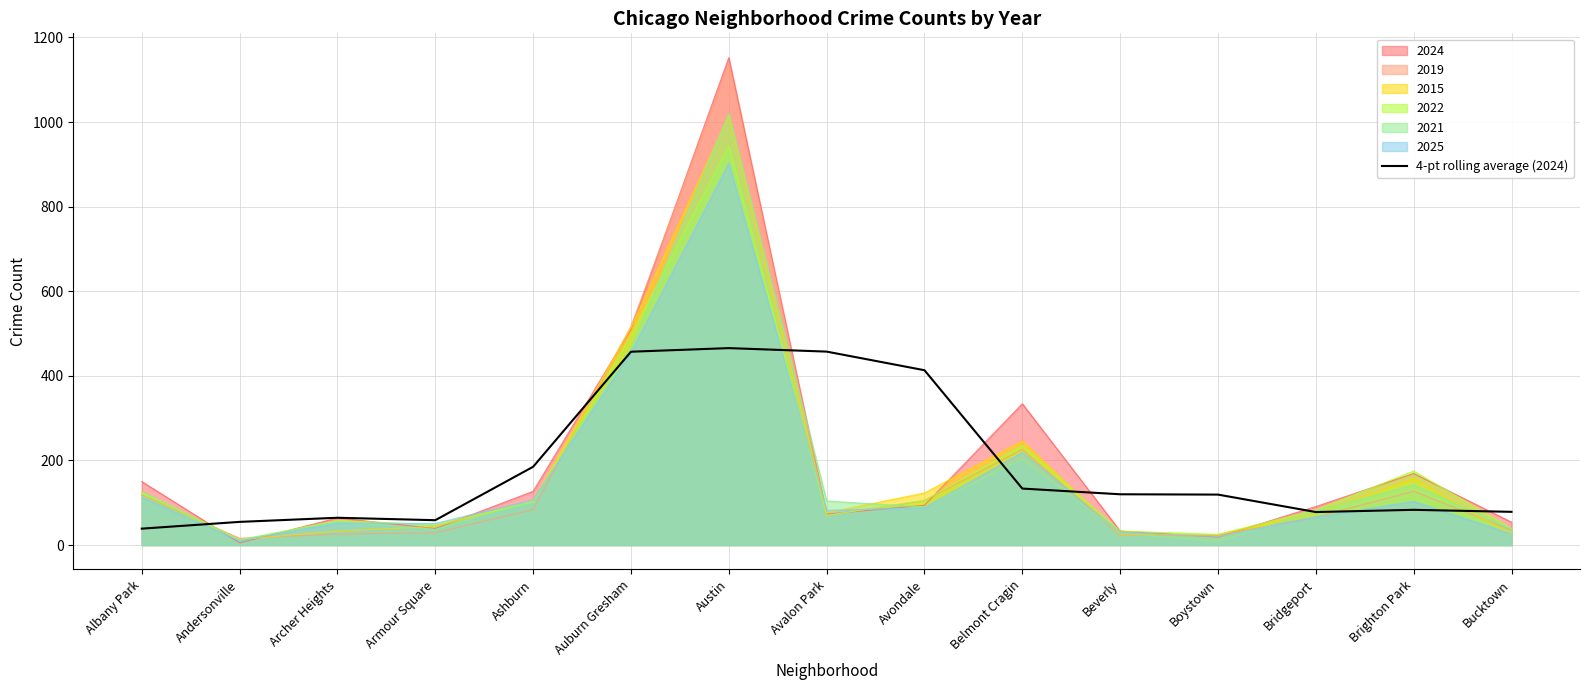

The value at Auburn Gresham is 457.0. True or false?

True